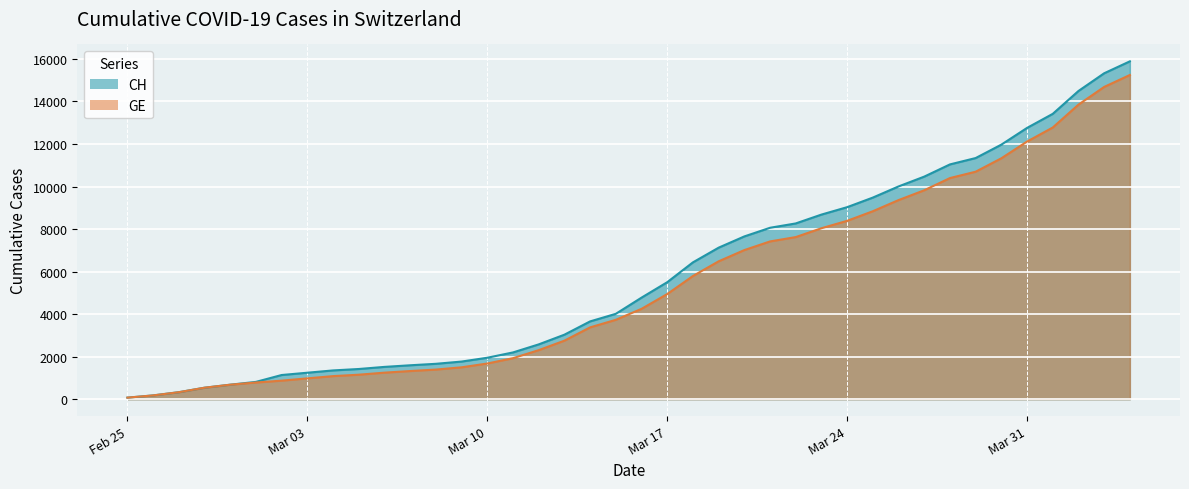

Rank the series by their maximum value, from lowest to highest.

GE, CH